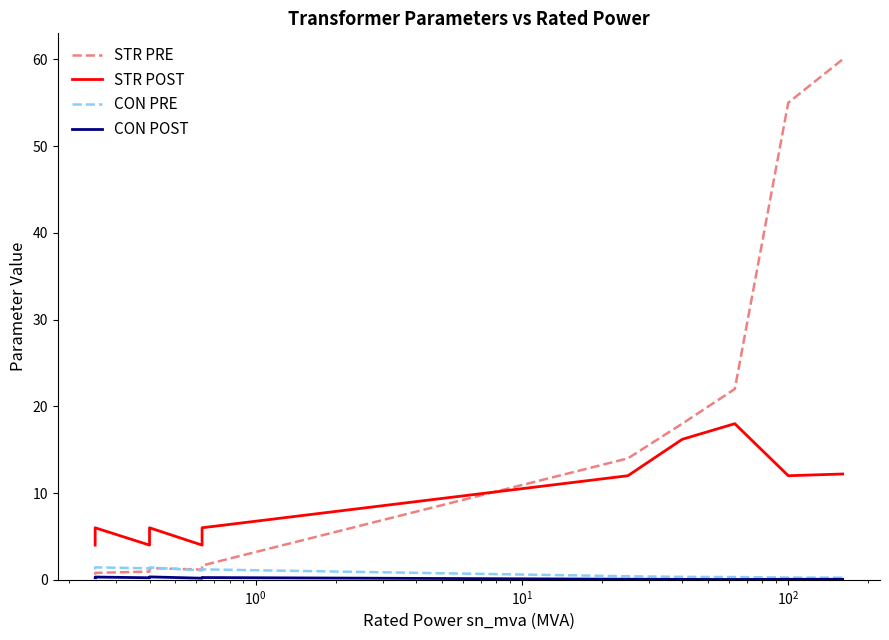

How many data points in STR PRE are less than 14?

6